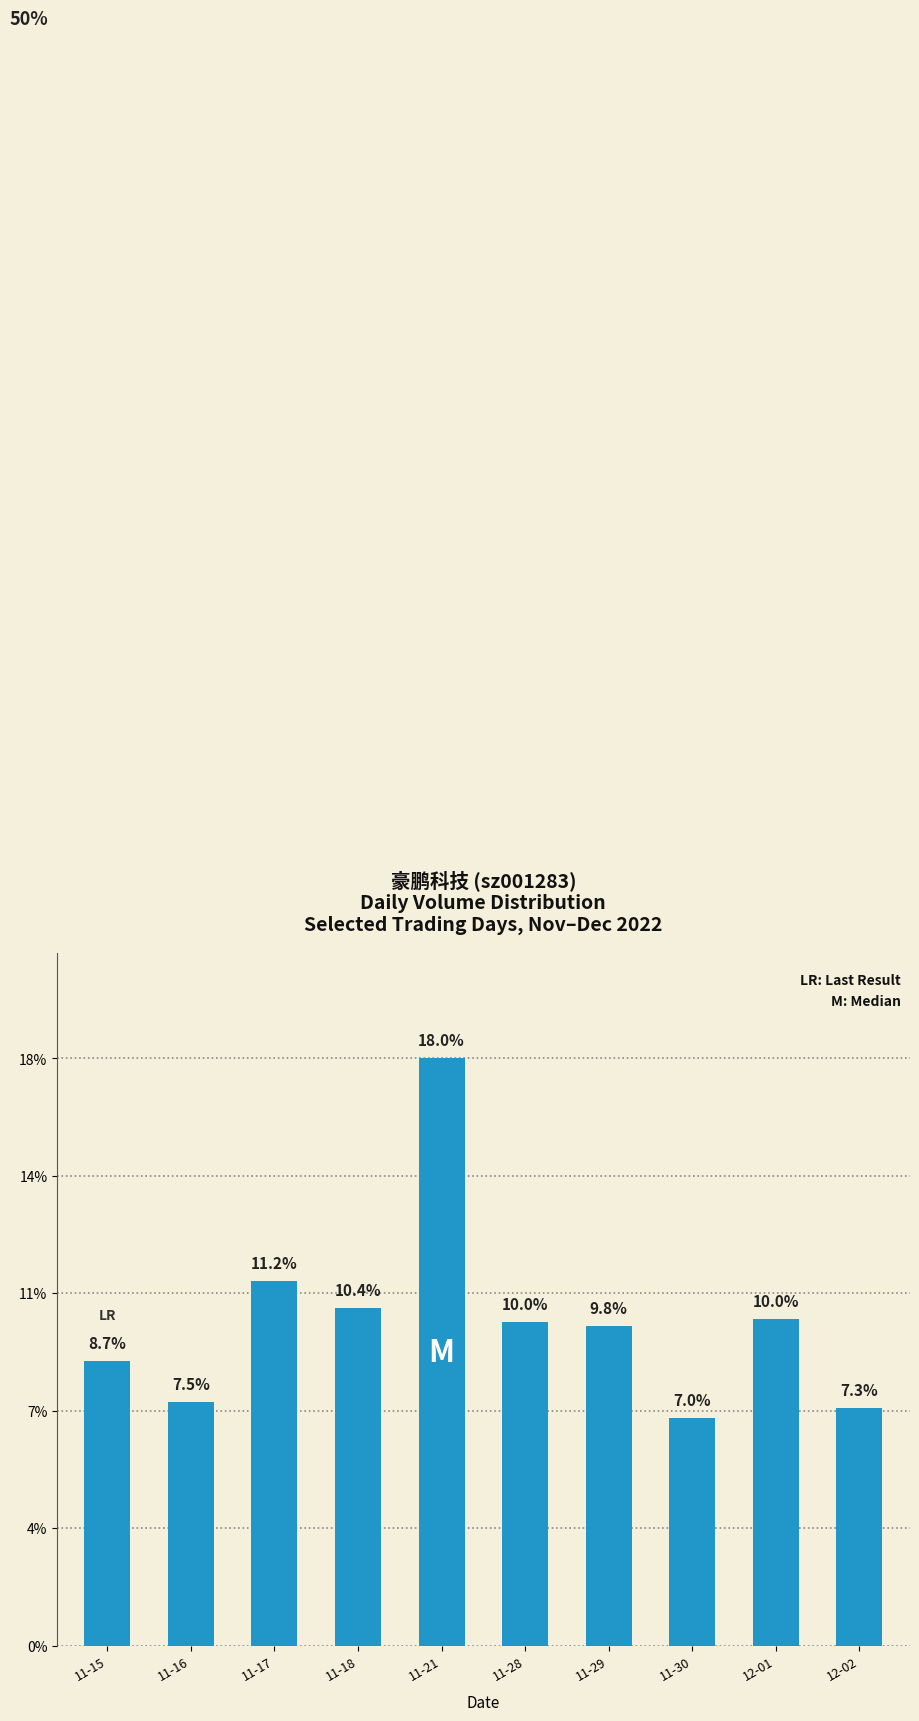

Rank the categories by value from lowest to highest.

11-30, 12-02, 11-16, 11-15, 11-29, 11-28, 12-01, 11-18, 11-17, 11-21